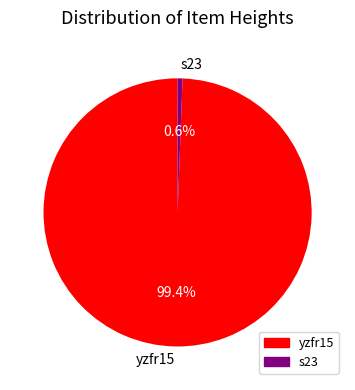

Which slice represents more than half of the pie?

yzfr15